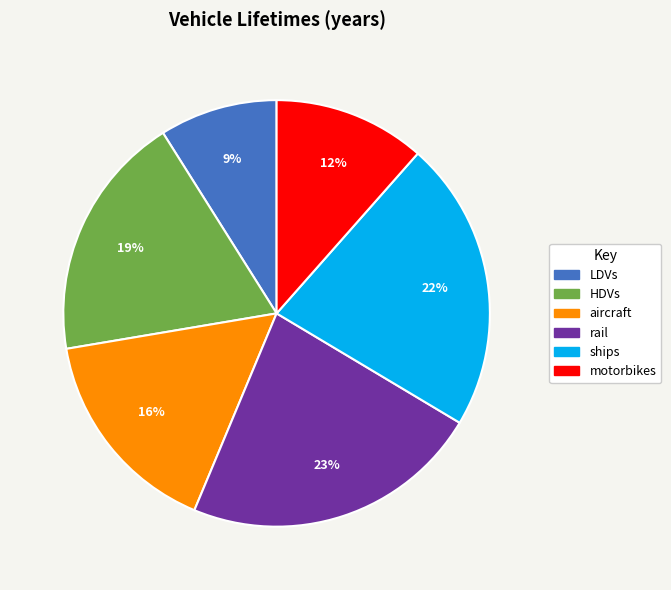

Which slice is the largest?

rail